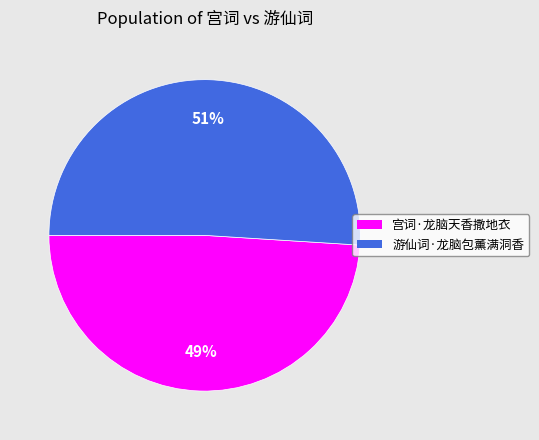

Rank the categories by value from lowest to highest.

宫词·龙脑天香撒地衣, 游仙词·龙脑包薰满洞香